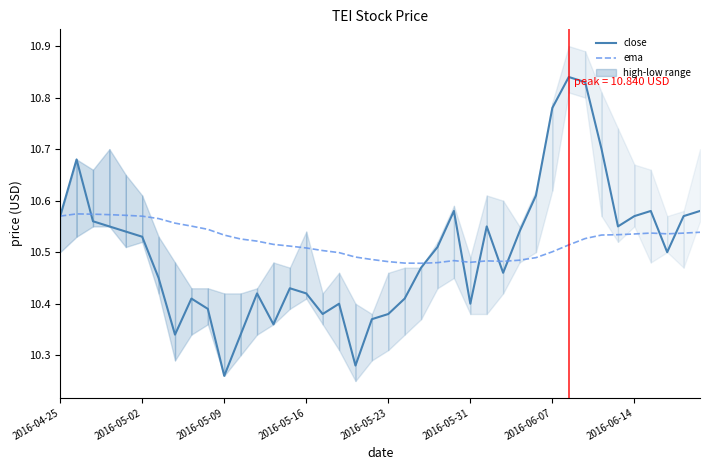

What is the sum of all close values?

420.1